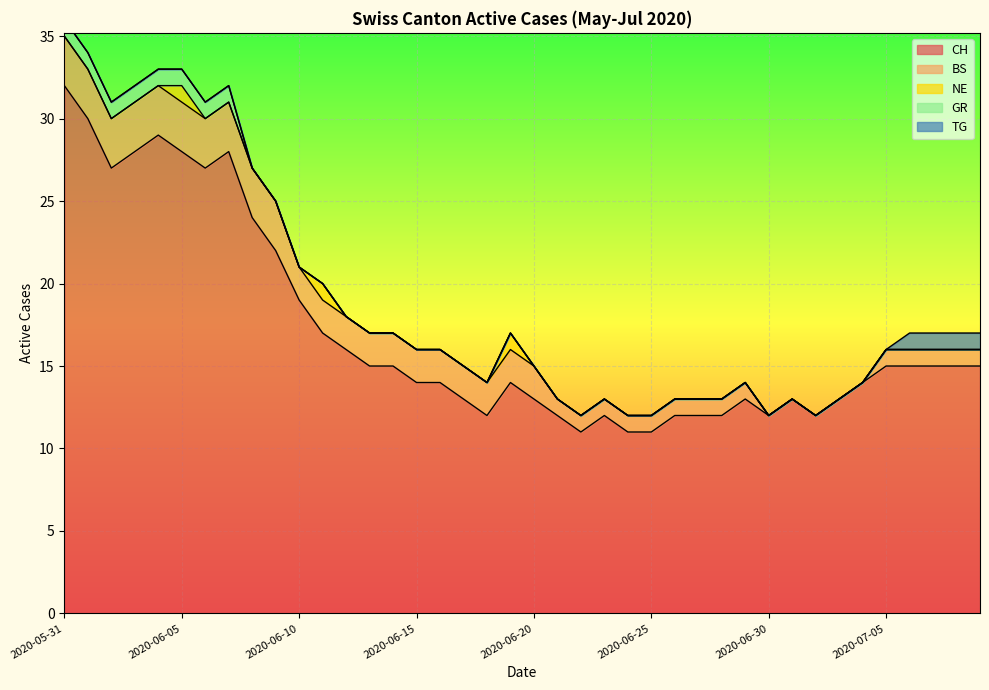

List the labels in order of BS value, largest first.

2020-05-31, 2020-06-01, 2020-06-02, 2020-06-03, 2020-06-04, 2020-06-05, 2020-06-06, 2020-06-07, 2020-06-08, 2020-06-09, 2020-06-10, 2020-06-11, 2020-06-12, 2020-06-13, 2020-06-14, 2020-06-15, 2020-06-16, 2020-06-17, 2020-06-18, 2020-06-19, 2020-06-20, 2020-06-21, 2020-06-22, 2020-06-23, 2020-06-24, 2020-06-25, 2020-06-26, 2020-06-27, 2020-06-28, 2020-06-29, 2020-07-05, 2020-07-06, 2020-07-07, 2020-07-08, 2020-07-09, 2020-06-30, 2020-07-01, 2020-07-02, 2020-07-03, 2020-07-04